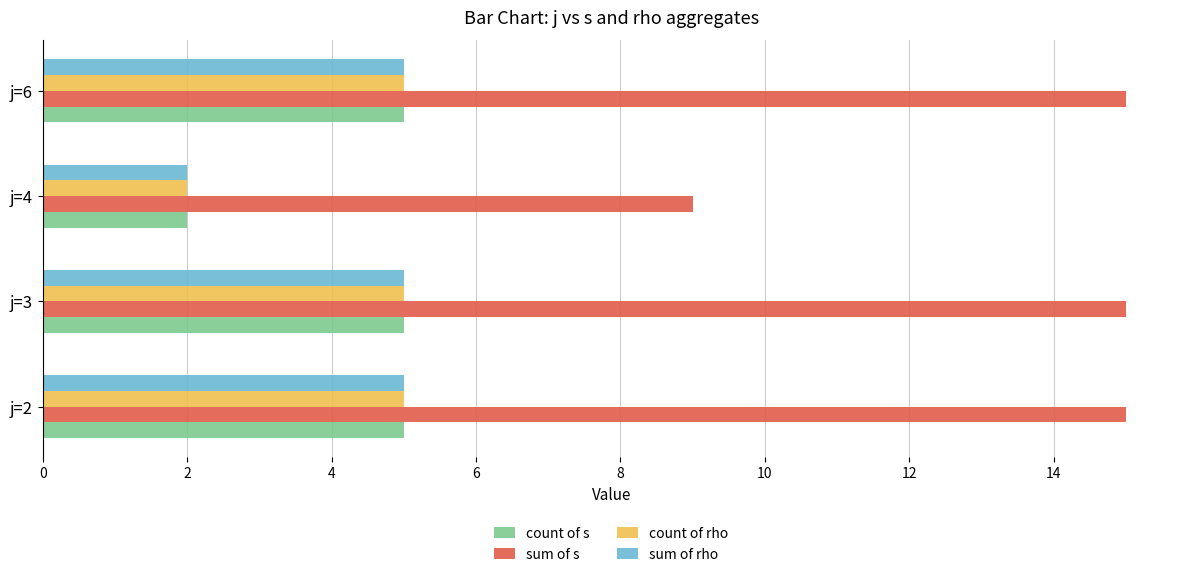

What is the difference between the maximum and minimum values in the count of rho series?

3